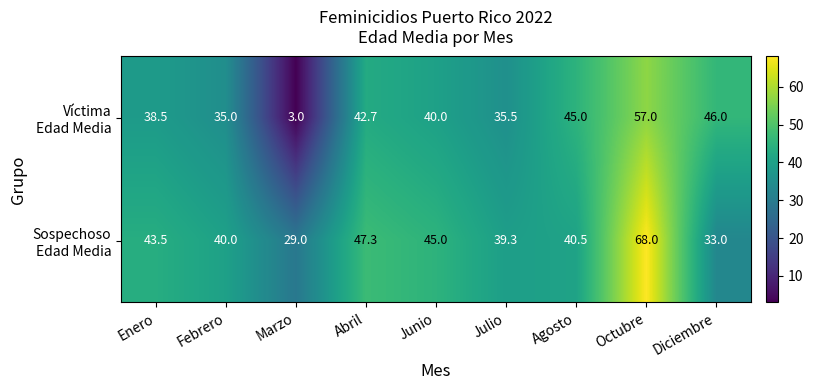

What is the spread (max minus min) of values at Octubre?

11.0